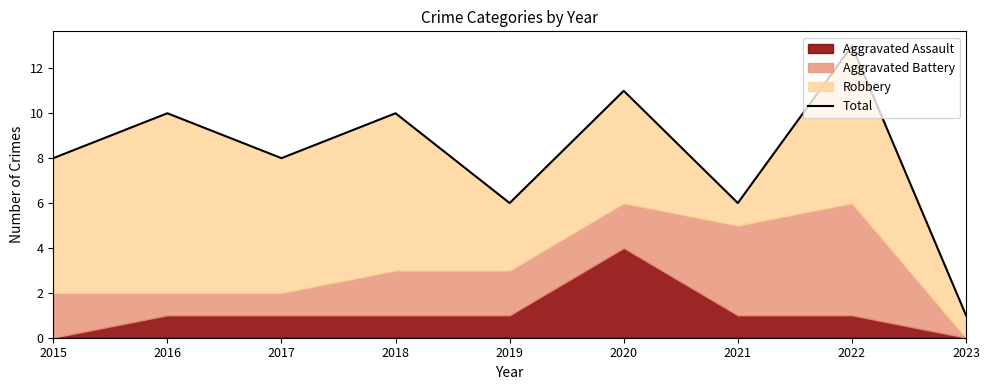

Reading left to right, extract all data points from this chart.

2015=8	2016=10	2017=8	2018=10	2019=6	2020=11	2021=6	2022=13	2023=1